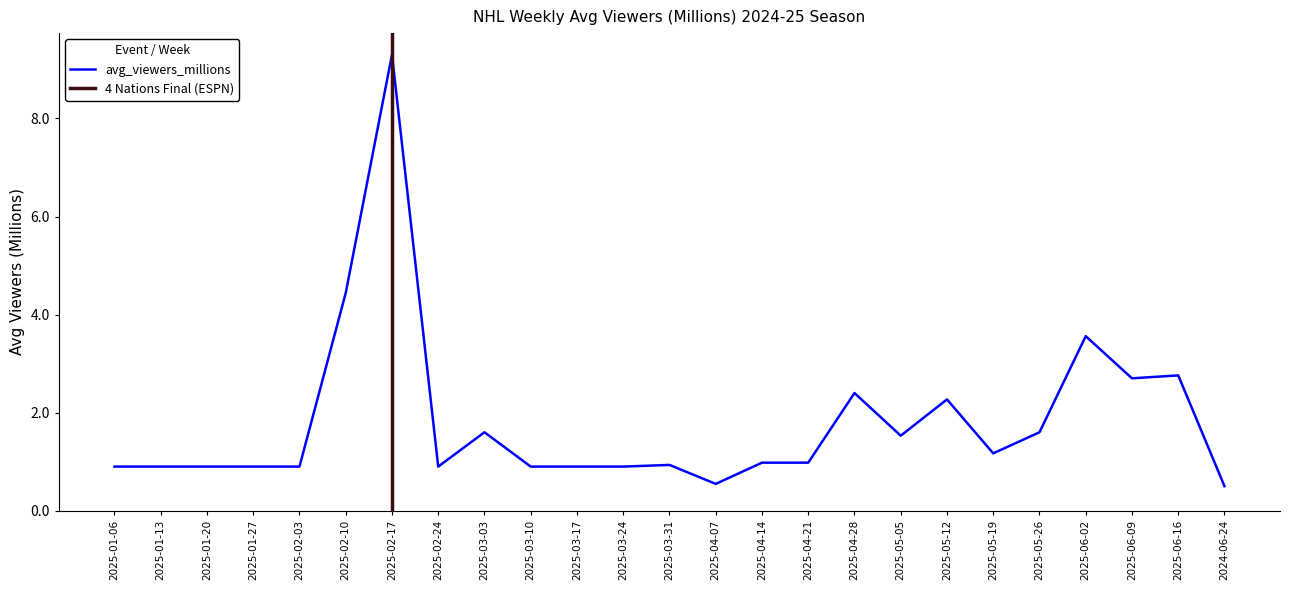

Which label corresponds to the largest value in the chart?

2025-02-17